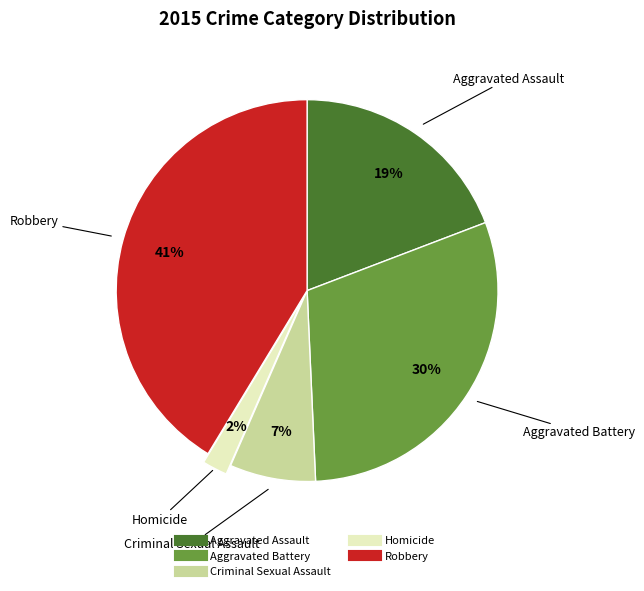

Which category has the smallest portion of the pie?

Homicide